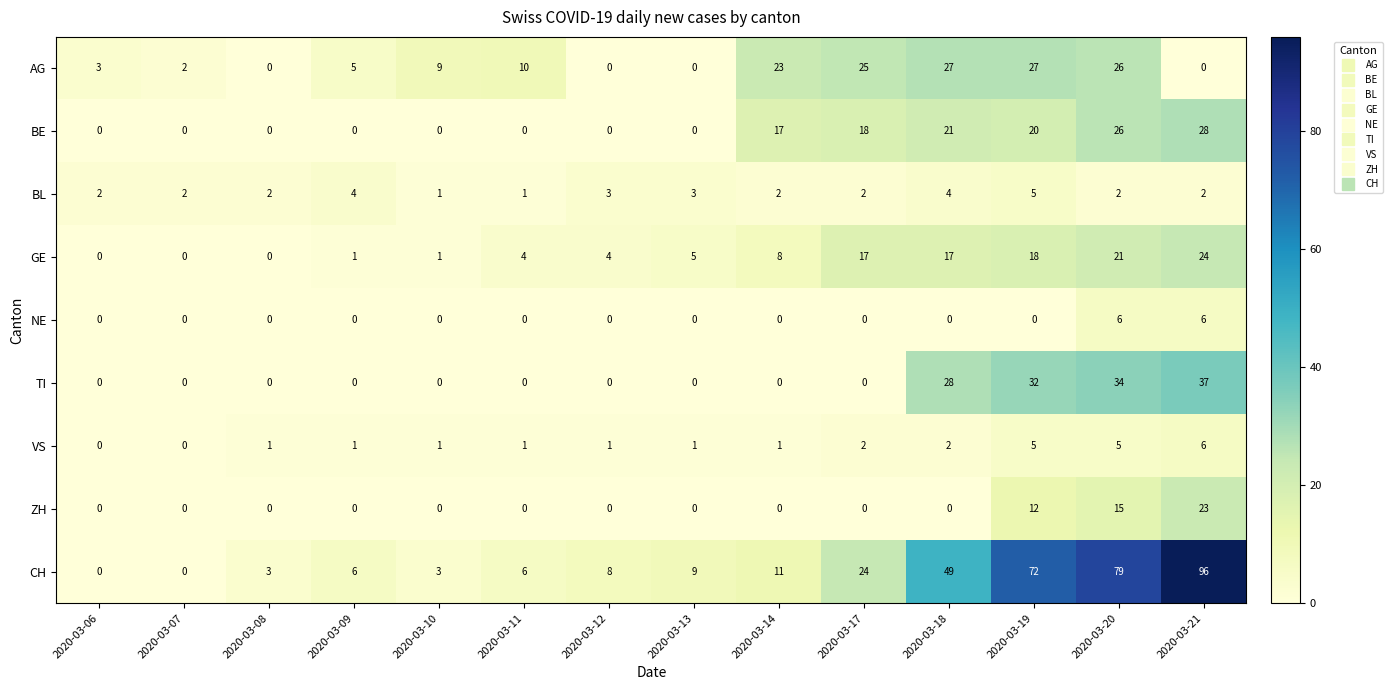

At which label is ZH closest to 11?

2020-03-19